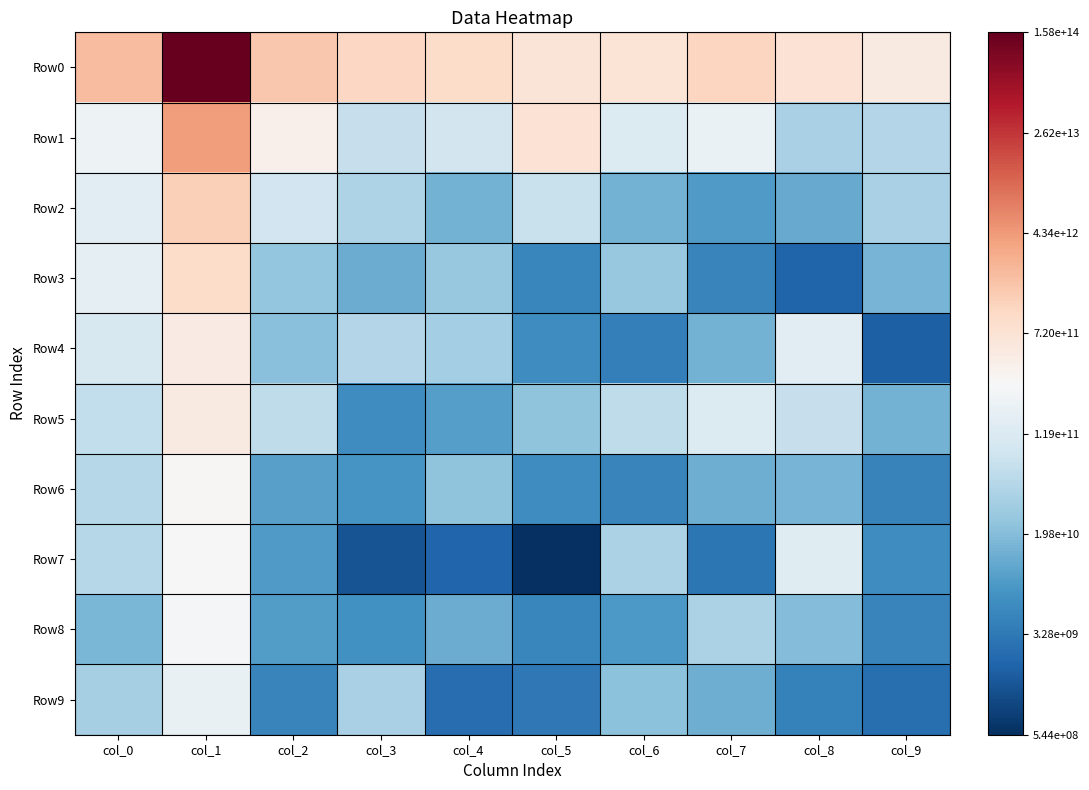

Which series has the largest total across all categories?

Row0